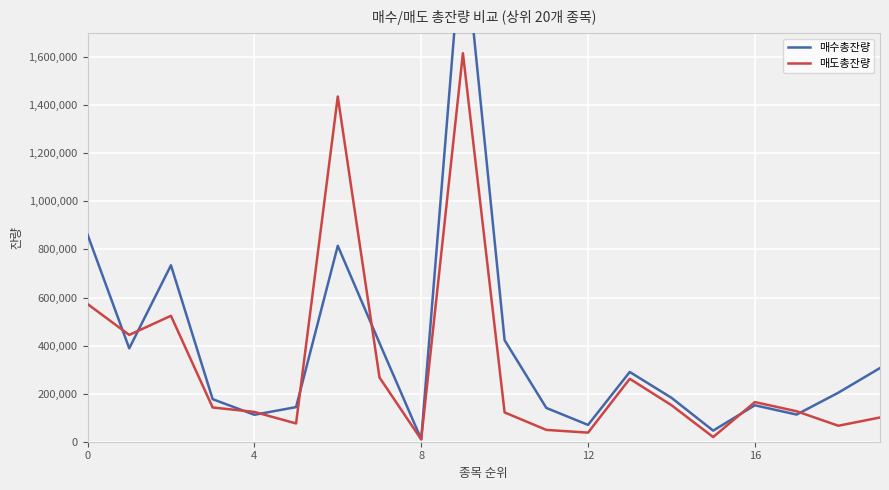

In 매도총잔량, how many points are higher than both neighbors (excluding endpoints)?

5